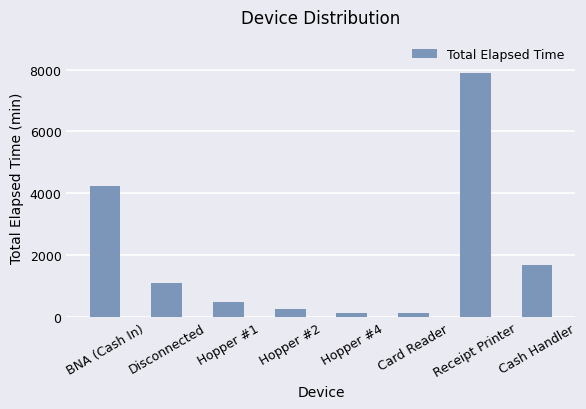

True or false: the data shows 1994 at Disconnected.

False